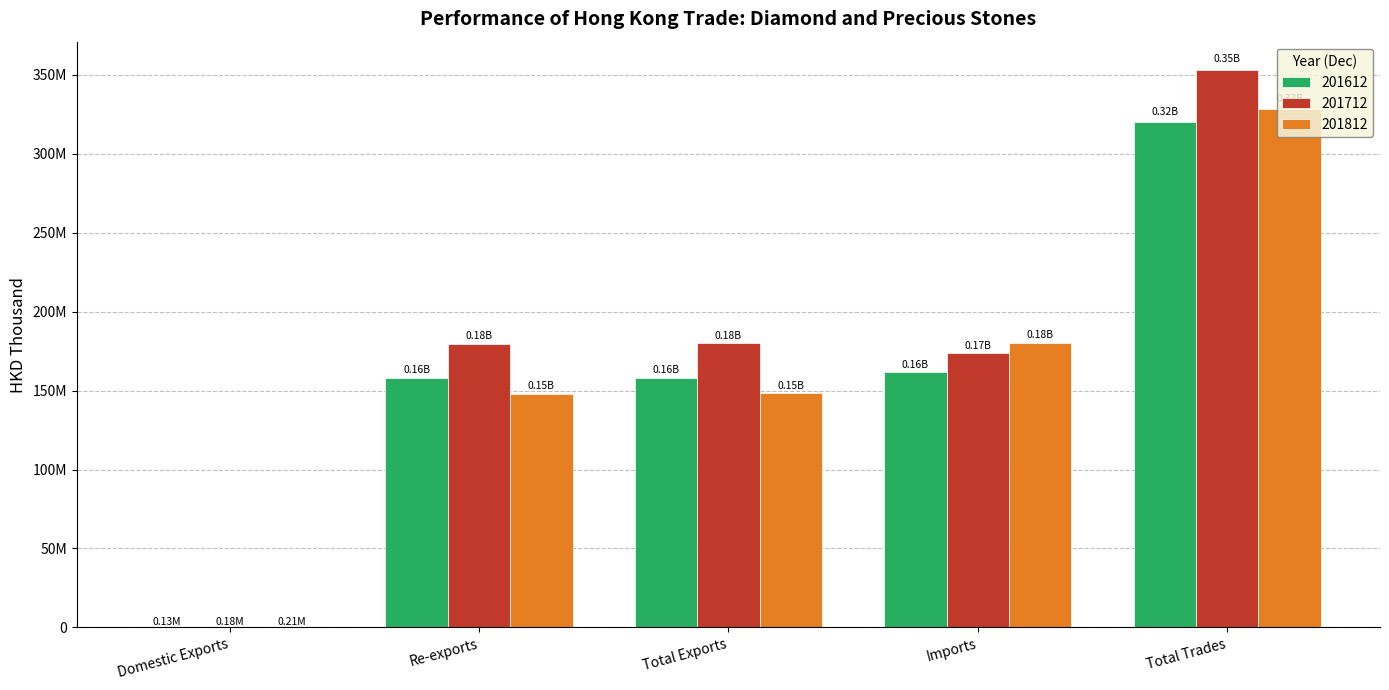

What are all the series names shown in the legend?

201612, 201712, 201812